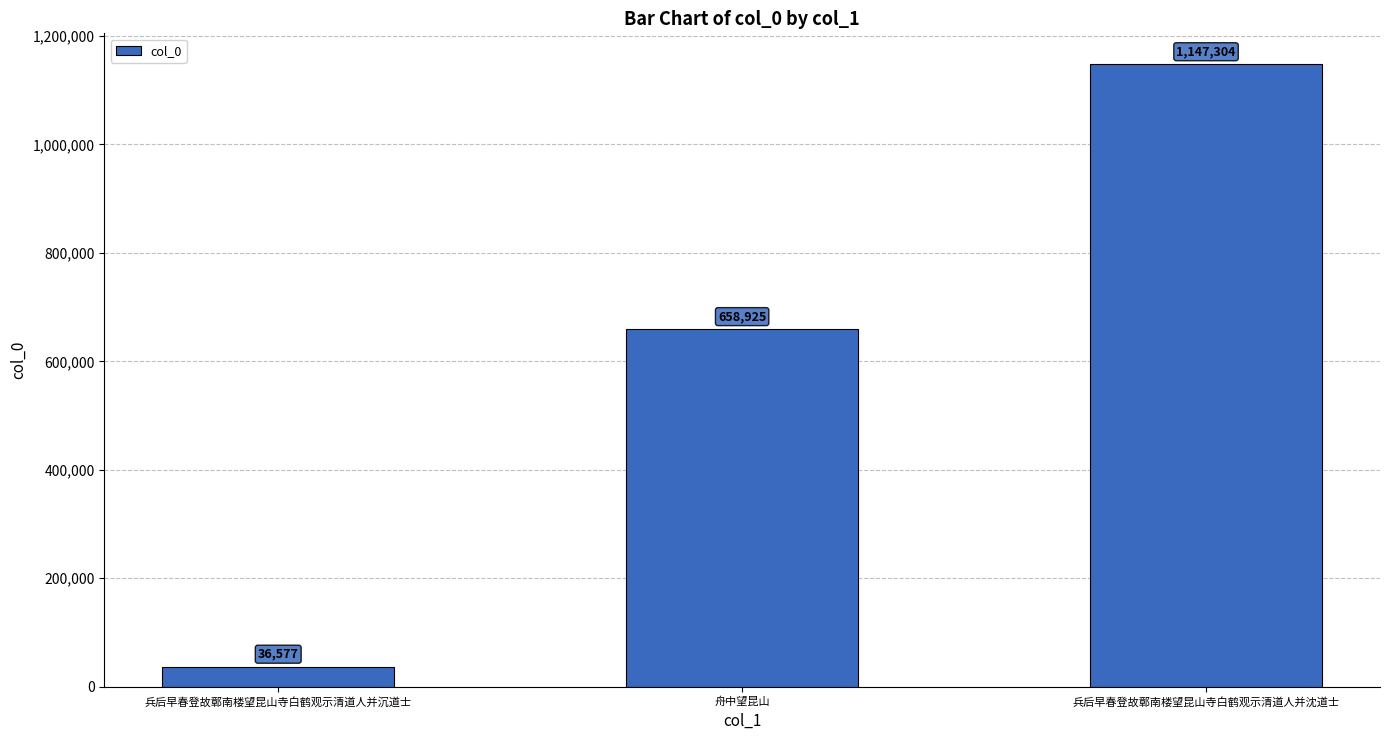

List the labels in order of value, smallest first.

兵后早春登故鄣南楼望昆山寺白鹤观示清道人并沉道士, 舟中望昆山, 兵后早春登故鄣南楼望昆山寺白鹤观示清道人并沈道士